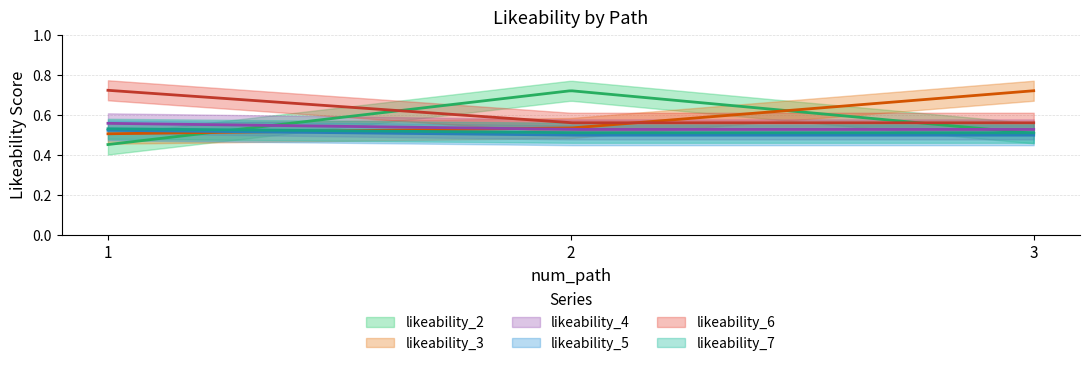

Which series changed the most between 2 and 3?

likeability_2